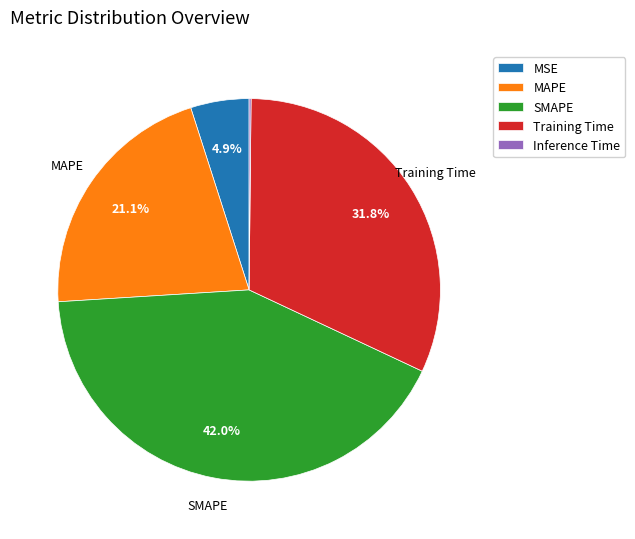

To the nearest percent, what is the average slice percentage?

20%